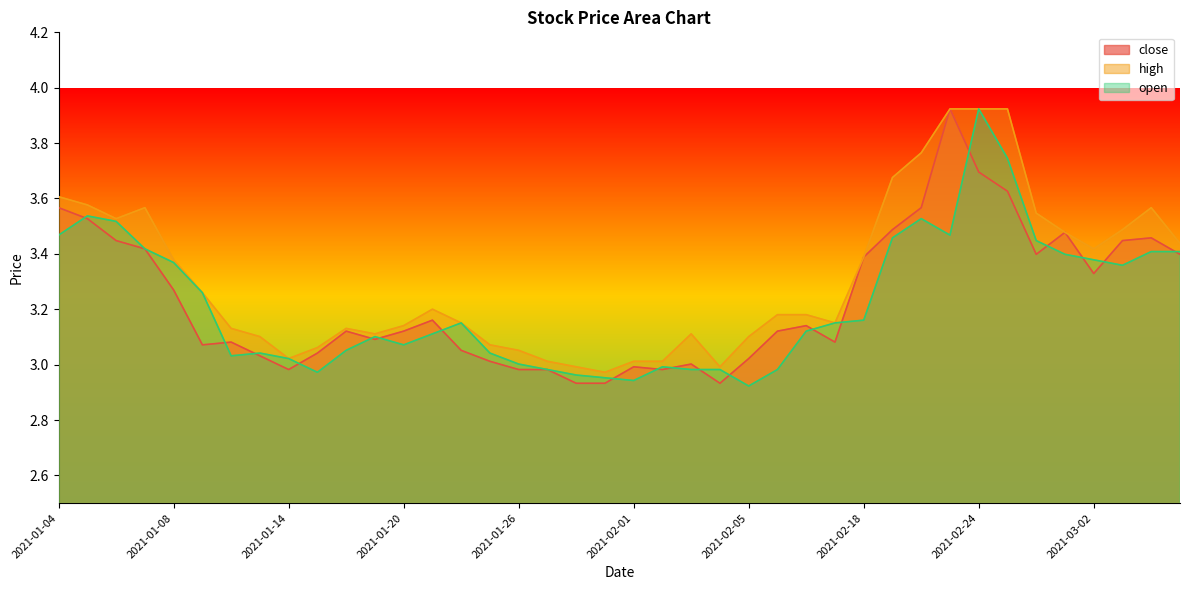

At how many categories does at least one series exceed 3?

37